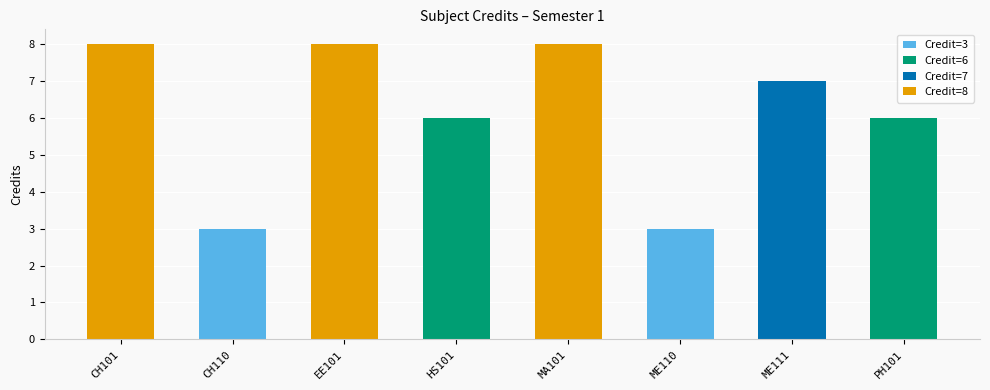

Approximately how many times larger is the value at ME111 compared to HS101?

1.2